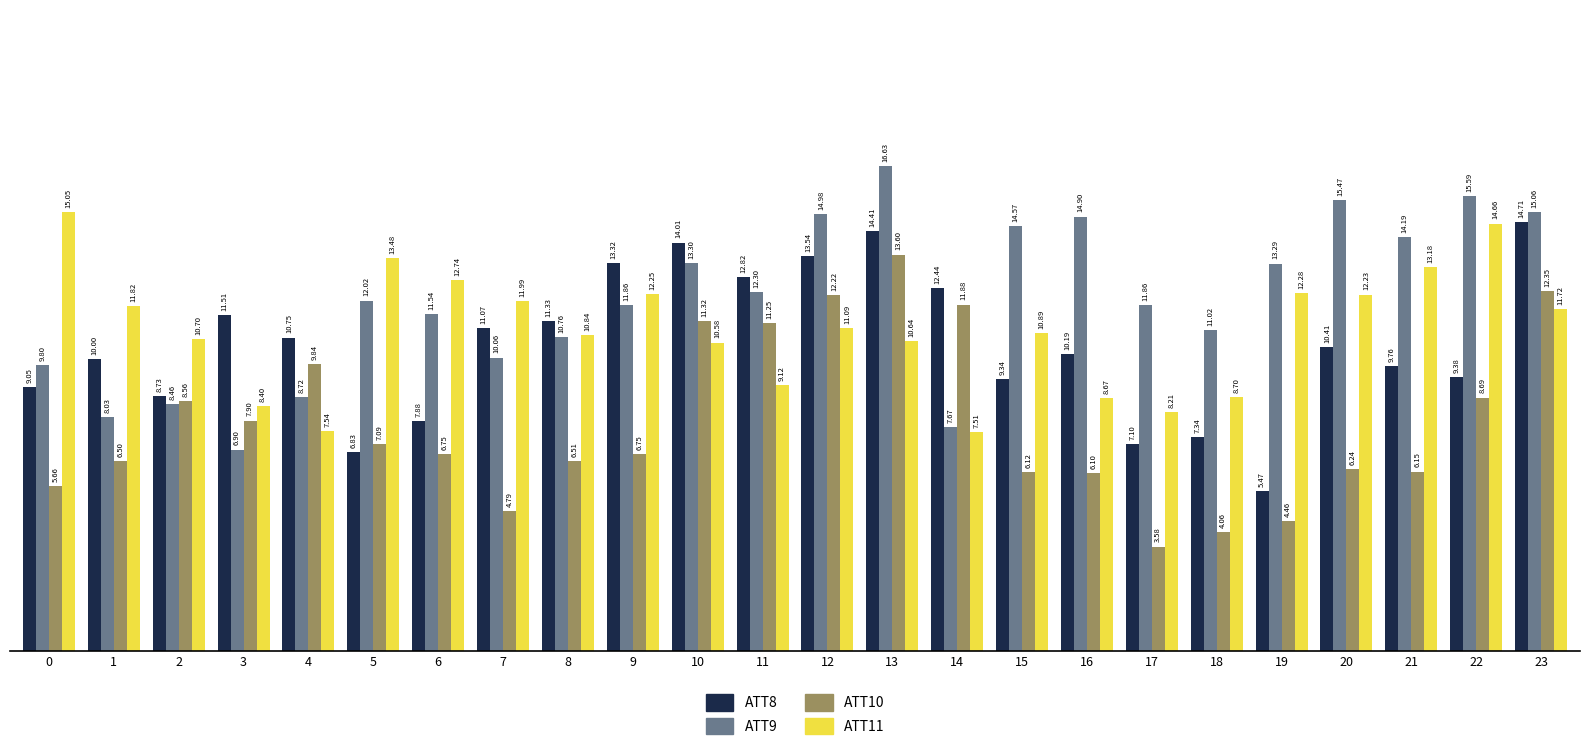

What is the average value of the ATT11 series?

11.0